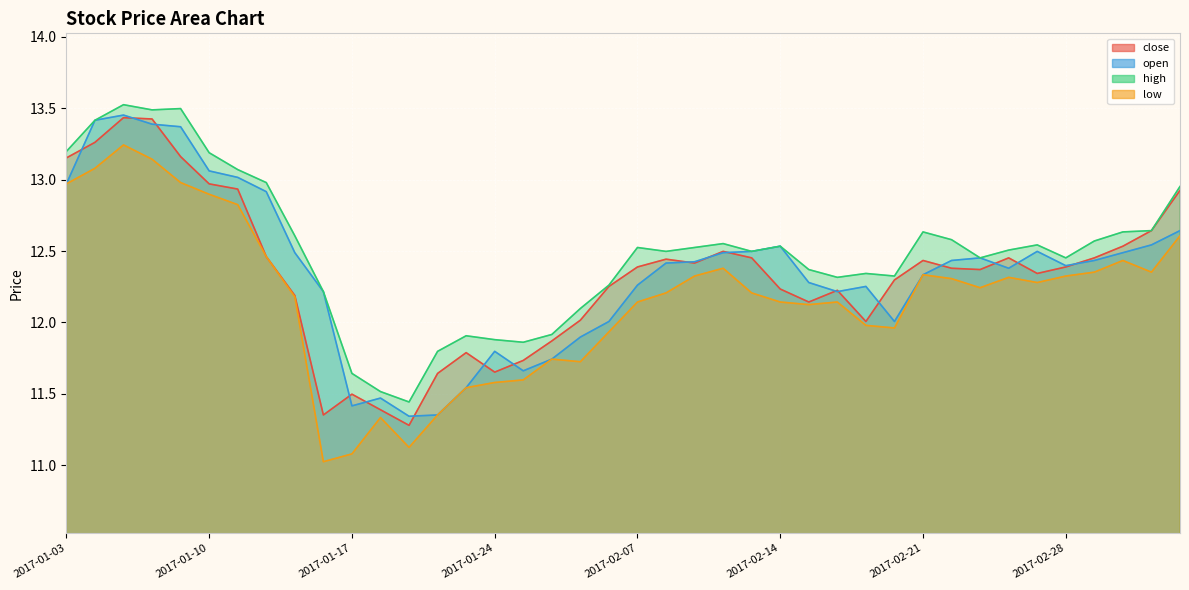

Which series has the largest total across all categories?

high